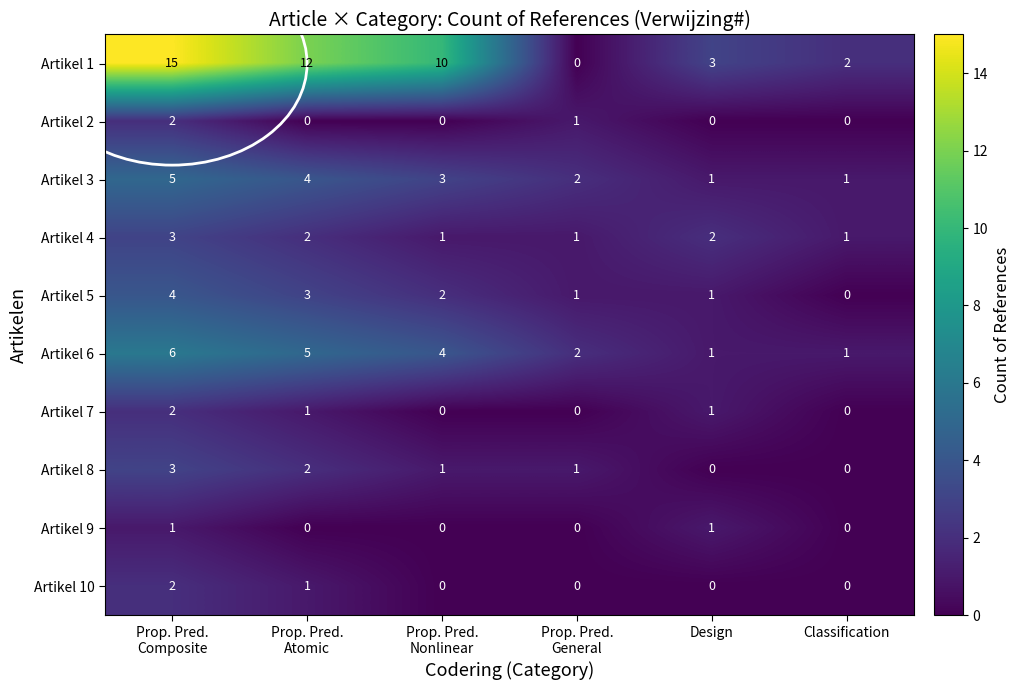

How many Artikel 4 values are between 1 and 2?

5